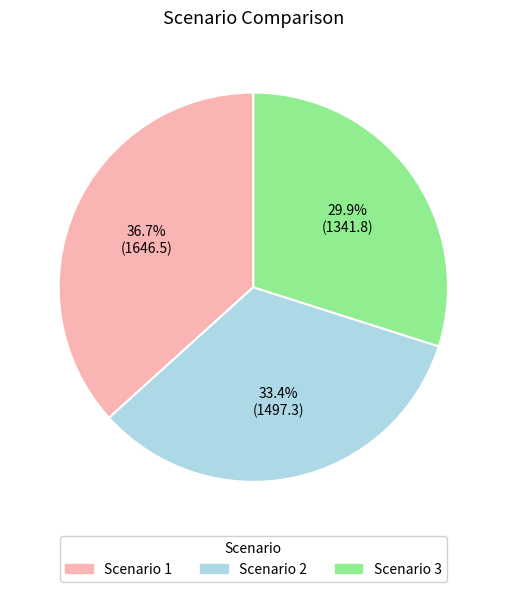

How many slices are in this pie chart?

3